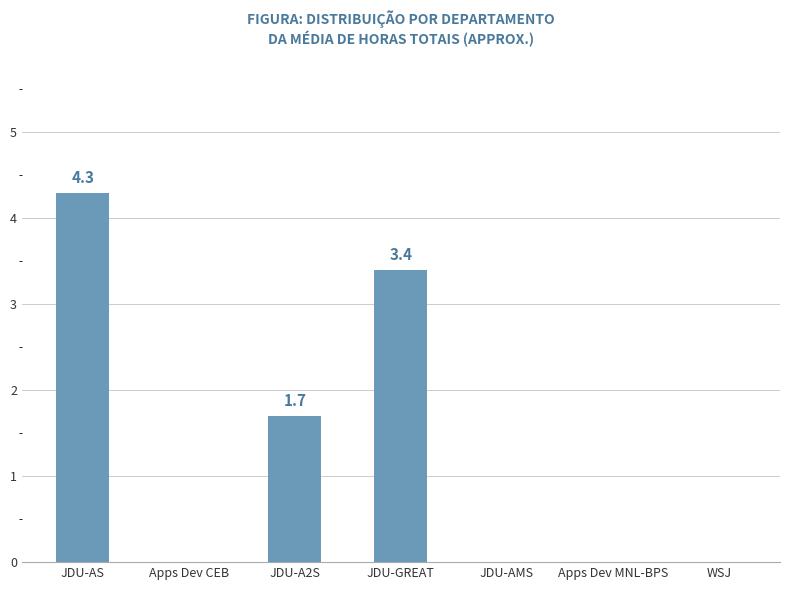

How many series are shown in this chart?

1